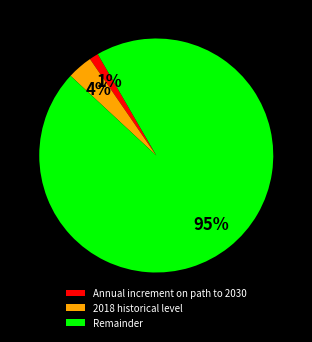

To the nearest percent, what is the difference between the 2018 historical level and Annual increment on path to 2030 slice percentages?

2%